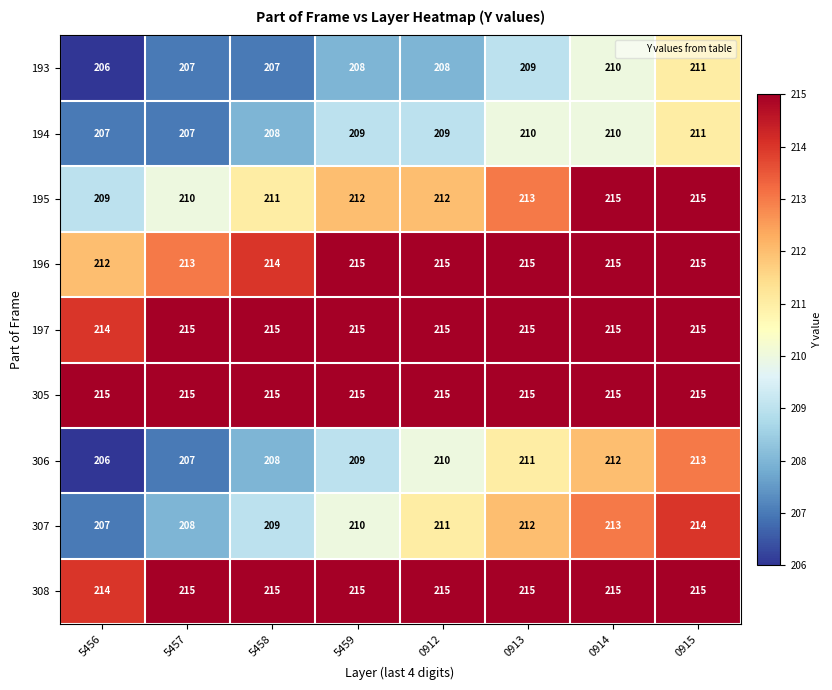

At which label is 307 closest to 210?

5459